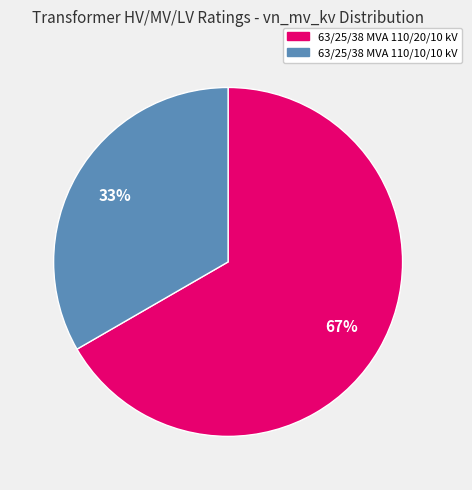

To the nearest percent, what is the average slice percentage?

50%